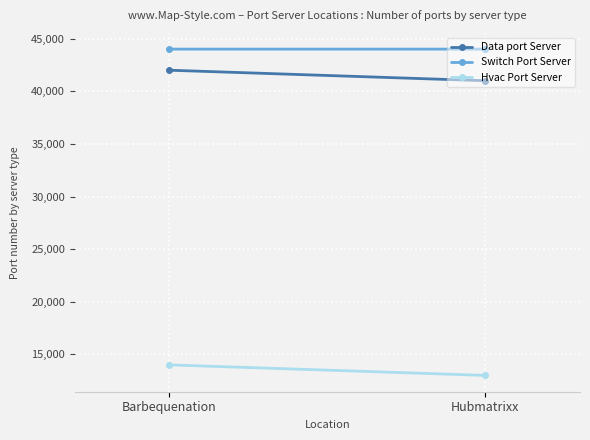

What are all the series names shown in the legend?

Data port Server, Switch Port Server, Hvac Port Server